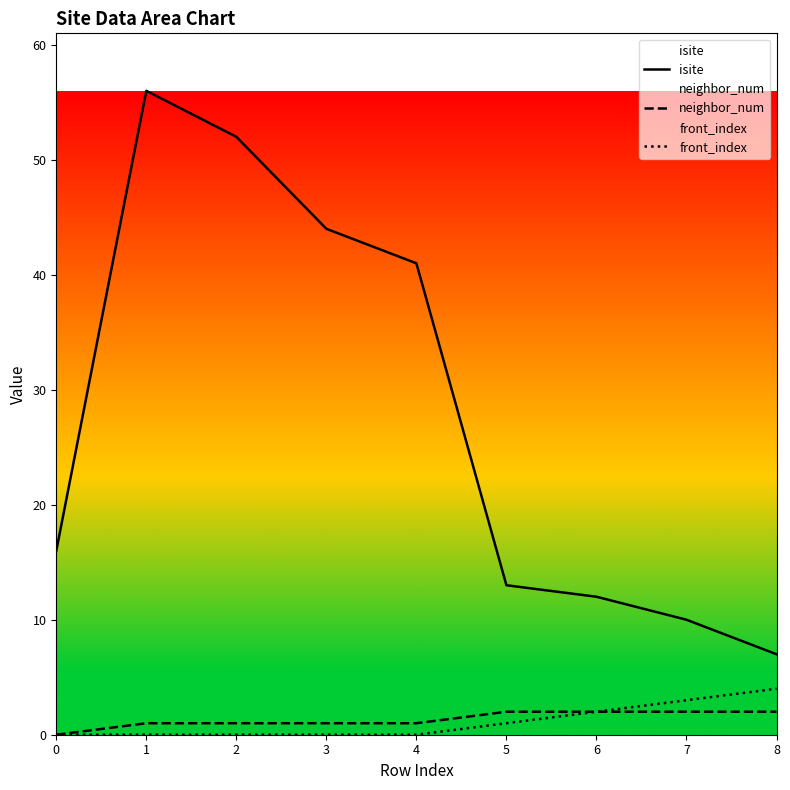

True or false: isite and neighbor_num cross at least once.

False